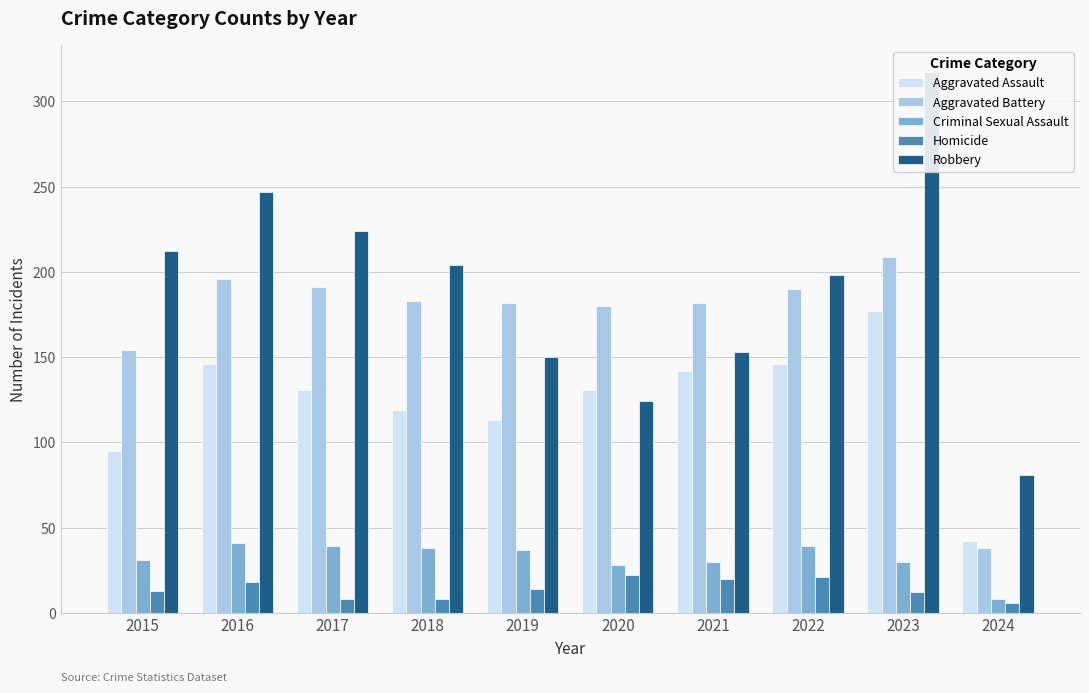

What is the difference between the Criminal Sexual Assault values at 2020 and 2023?

2